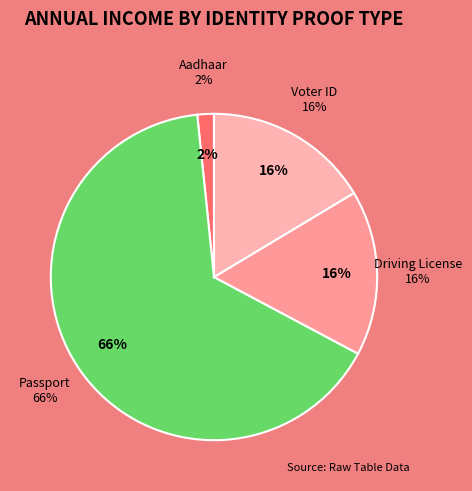

Is it true that Voter ID is 22% of the pie?

False